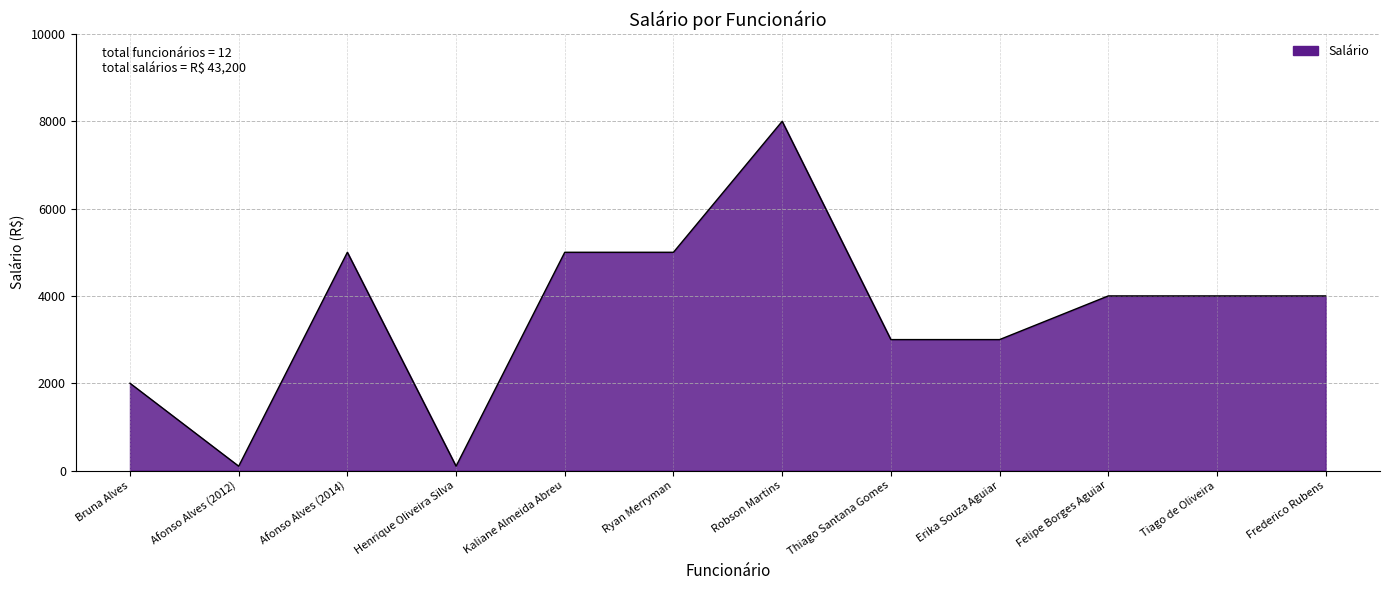

Count the number of categories in the chart.

12